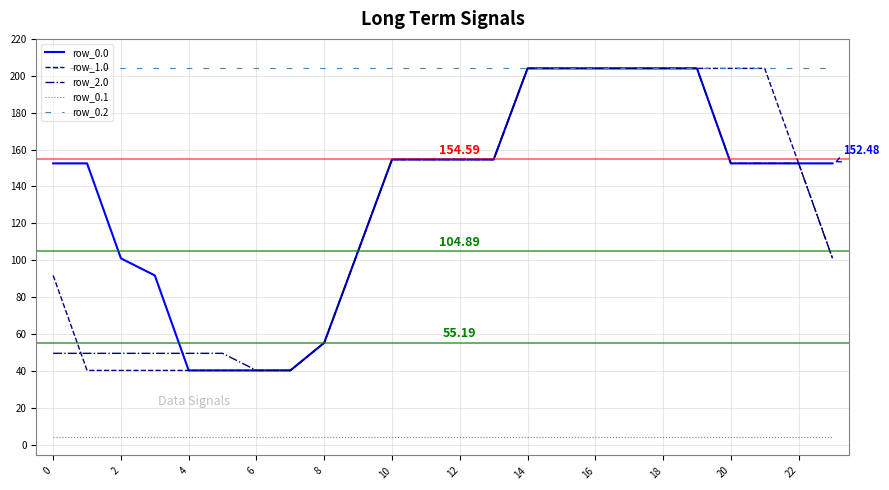

What are all the series names shown in the legend?

row_0.0, row_1.0, row_2.0, row_0.1, row_0.2